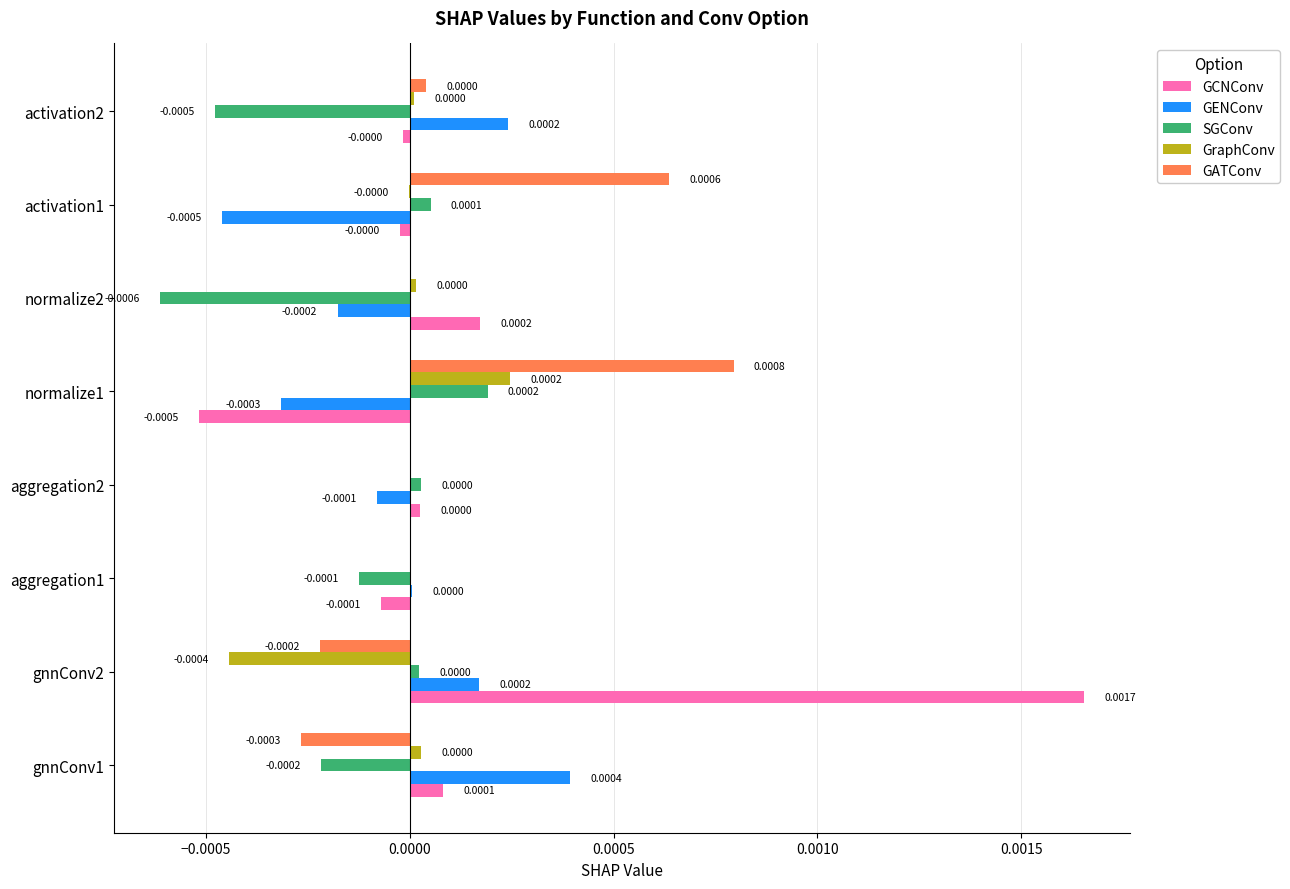

Is the value of GCNConv at normalize2 greater than the value of GENConv at activation1?

Yes